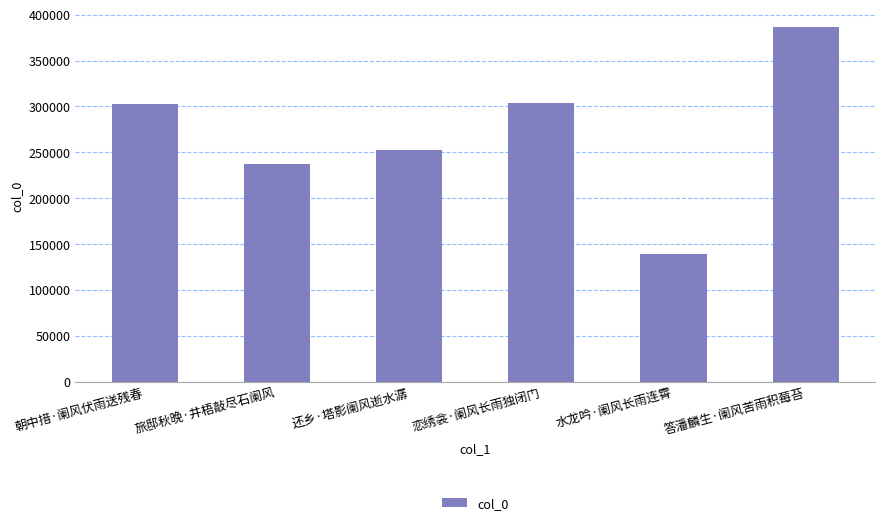

What position from the right is 答潘麟生·阑风苦雨积莓苔?

1